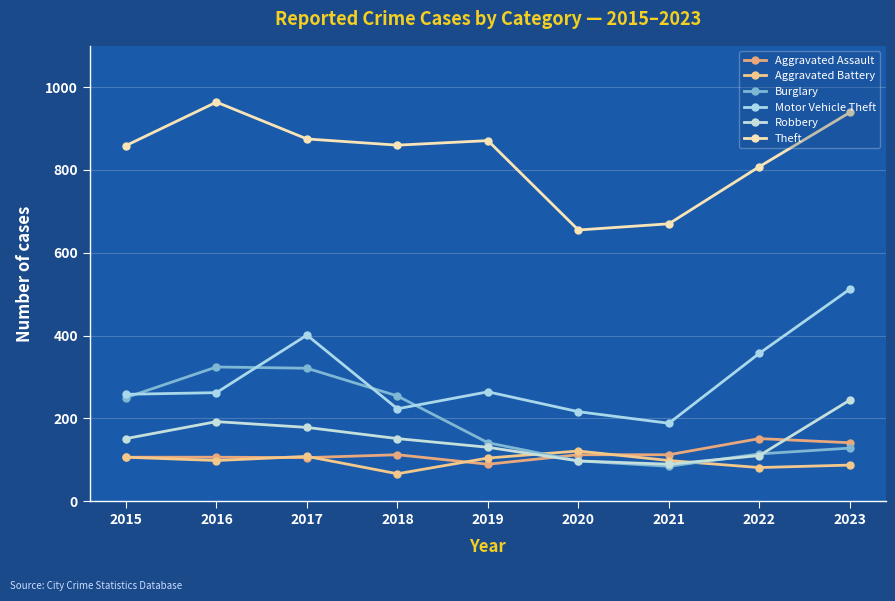

What is the total value across all series at 2021?

1241